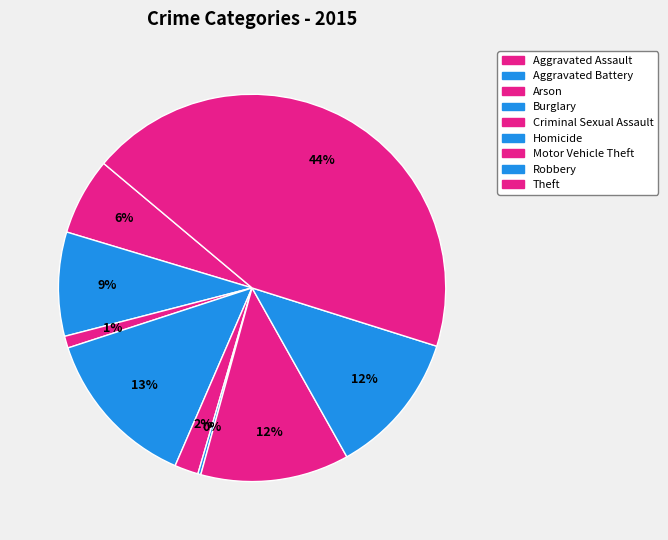

What is the smallest slice in the pie chart?

Homicide